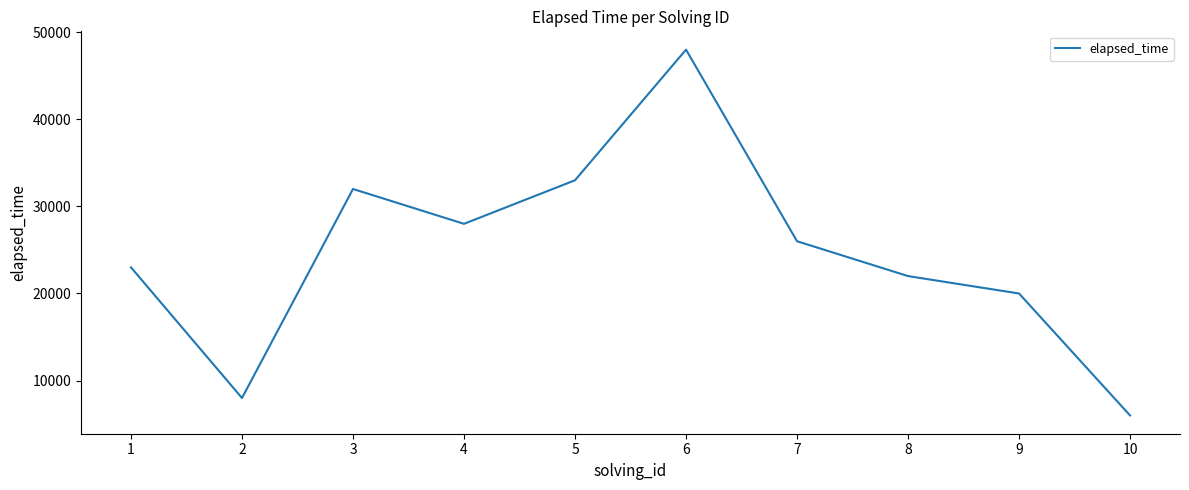

How many interior local peaks (higher than both neighbors) does the data have?

2